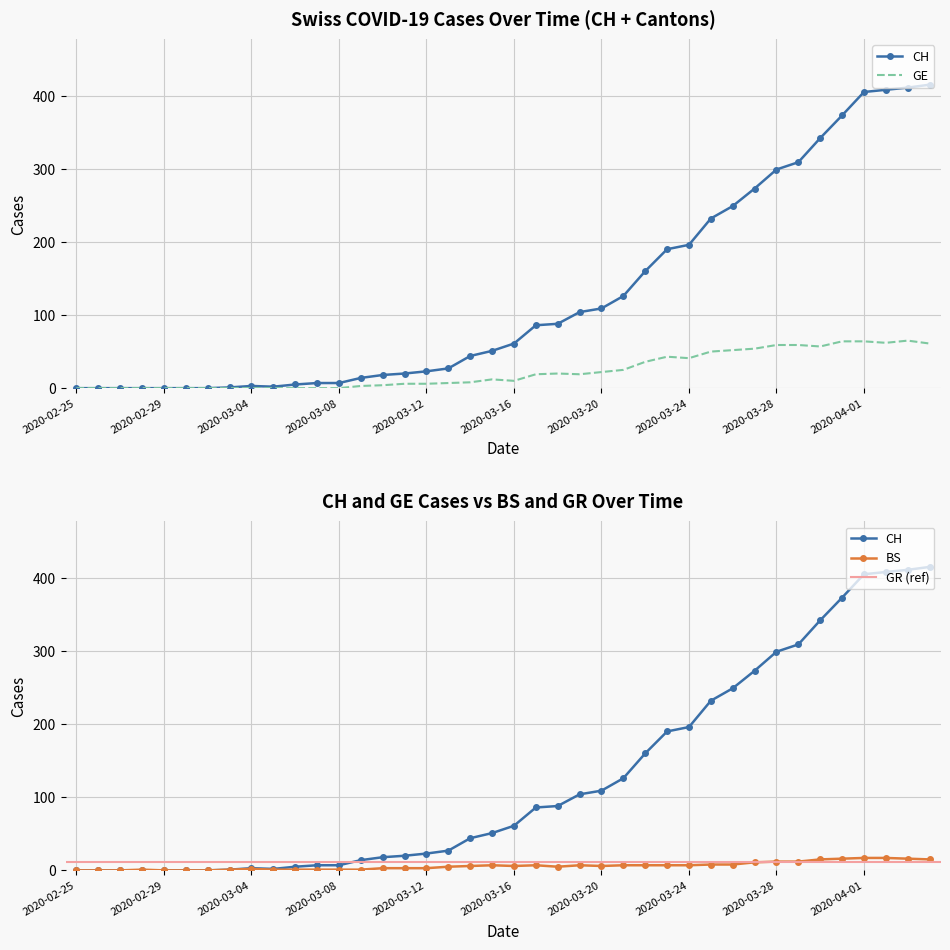

Which category has the highest value across all series?

2020-04-04